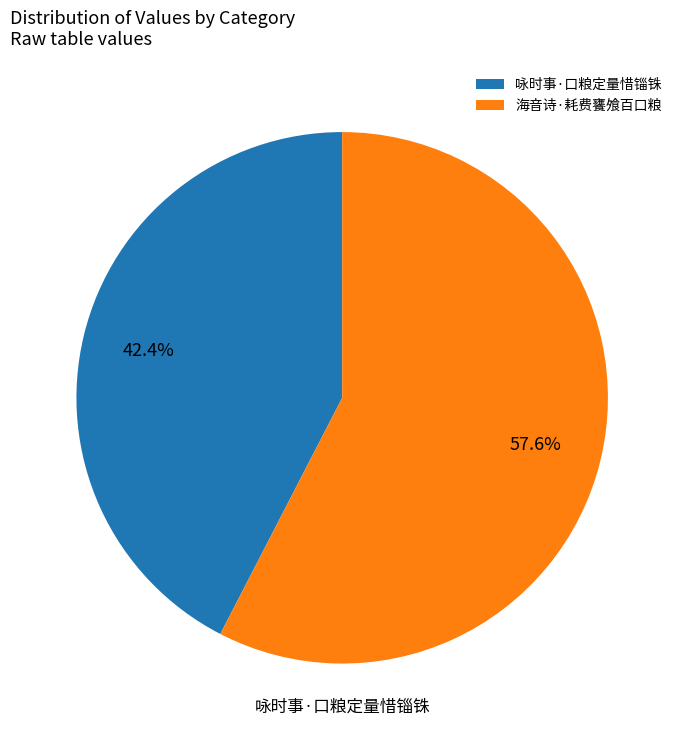

True or false: 咏时事·口粮定量惜锱铢 accounts for 34% of the total.

False